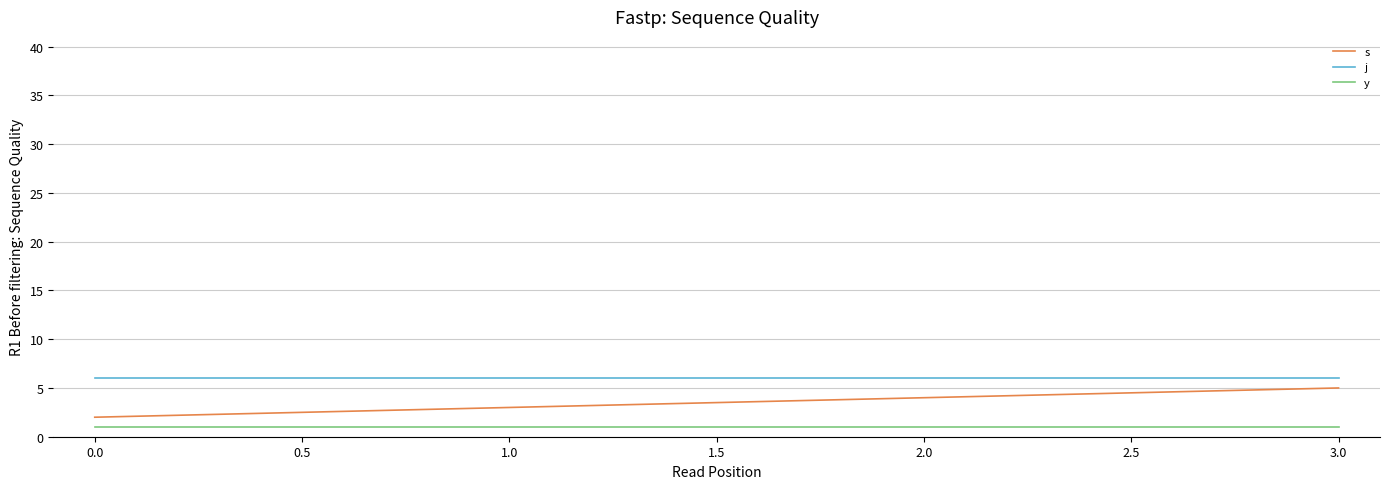

True or false: j and y cross at least once.

False